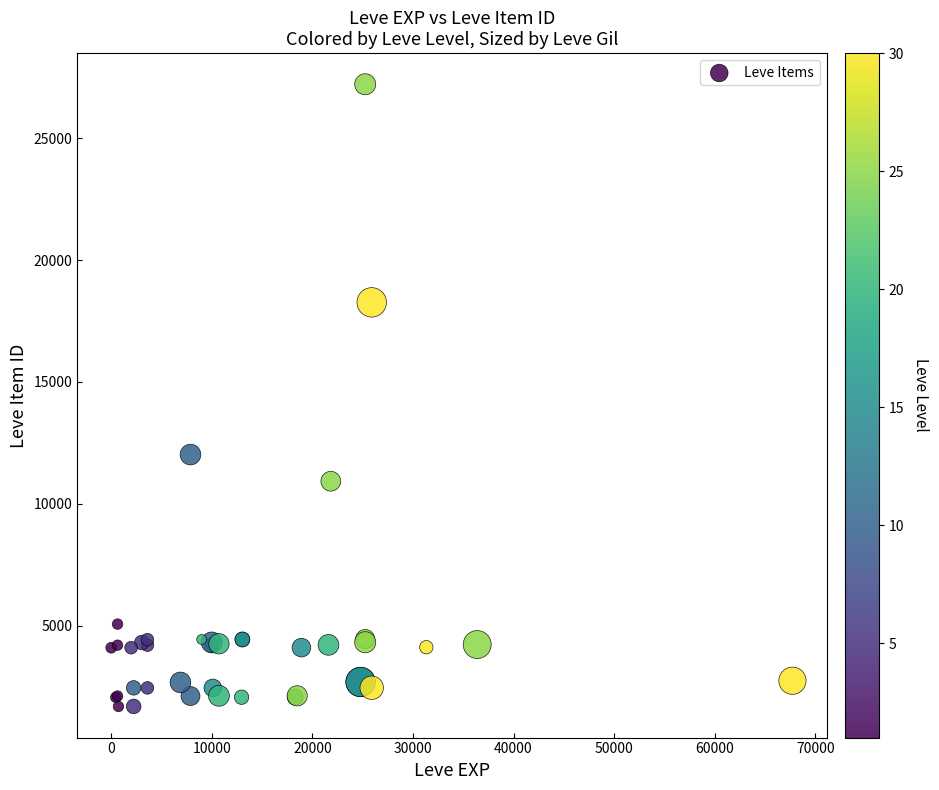

What Y value in the scatter plot is closest to 14448?

12018